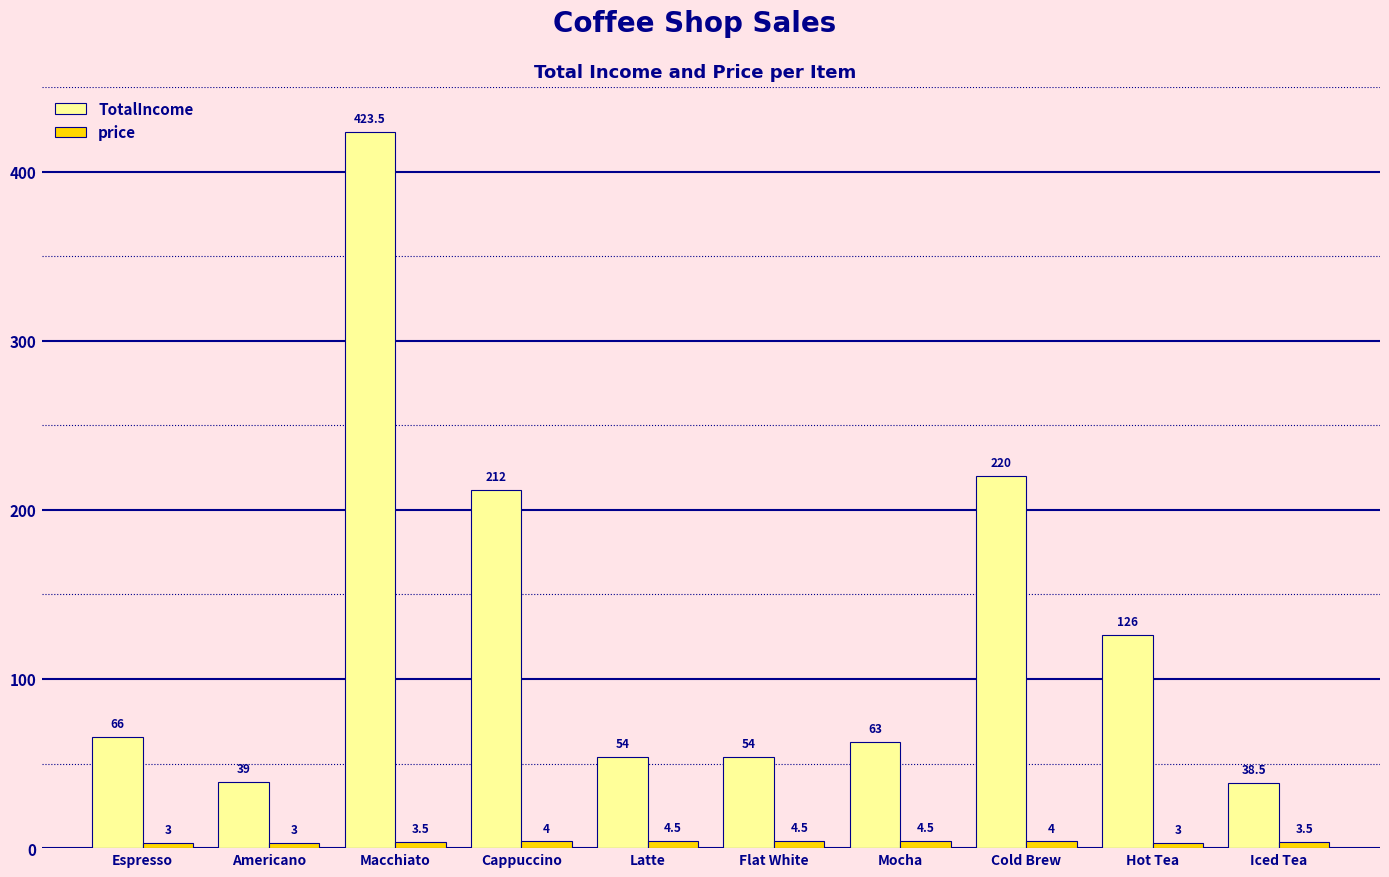

The value of TotalIncome at Cold Brew is 87.5. True or false?

False